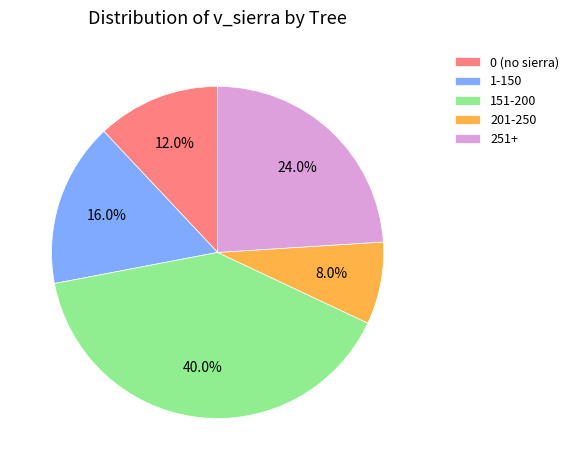

Count the number of slices in the pie.

5